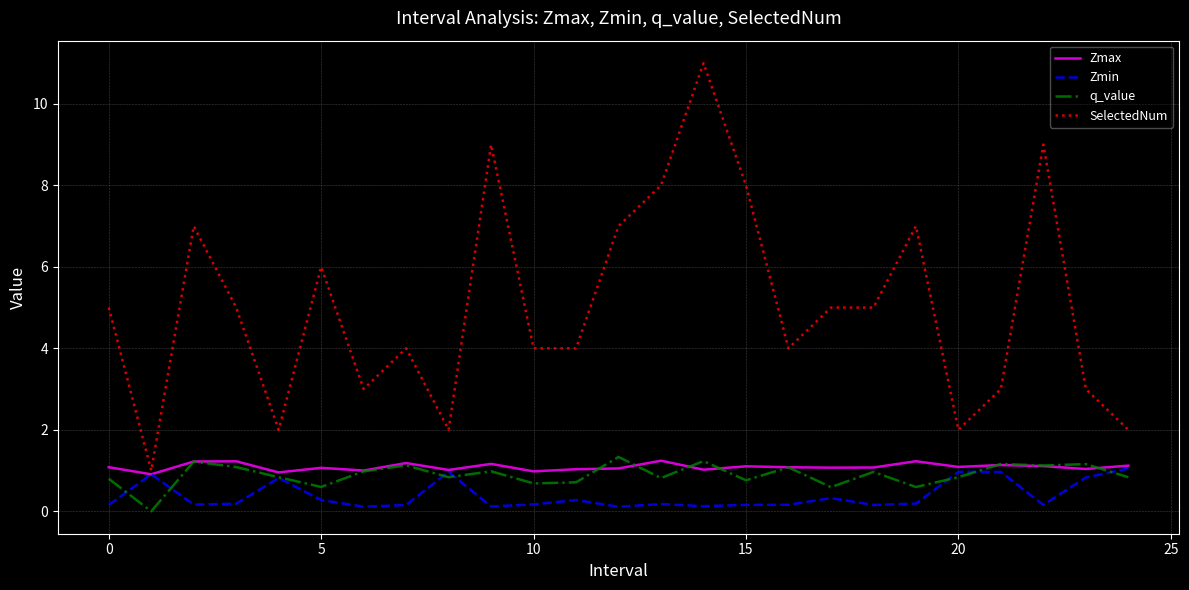

Which series has the widest spread of values?

SelectedNum